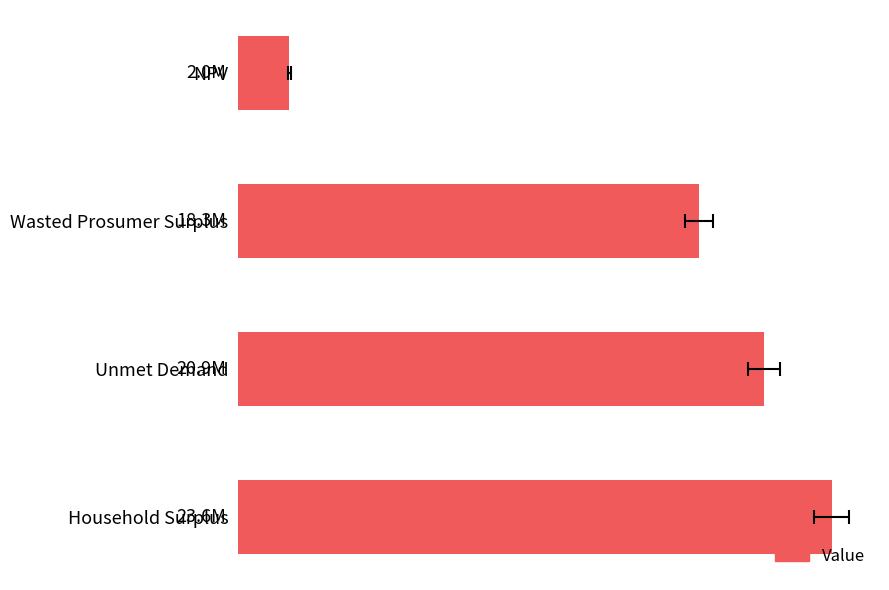

The value at NPV is 2715895.2. True or false?

False